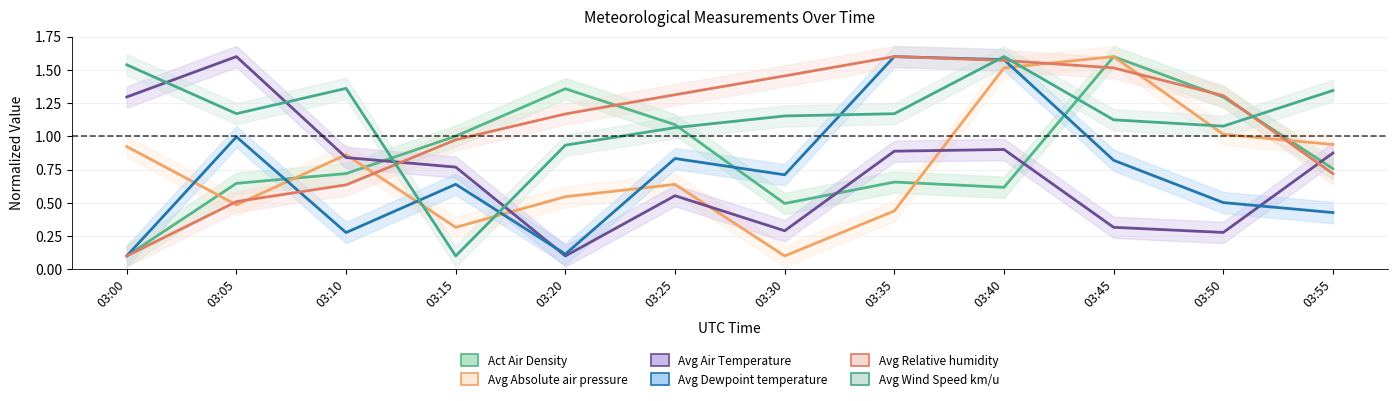

Between 03:05 and 03:20, which is larger?

03:20